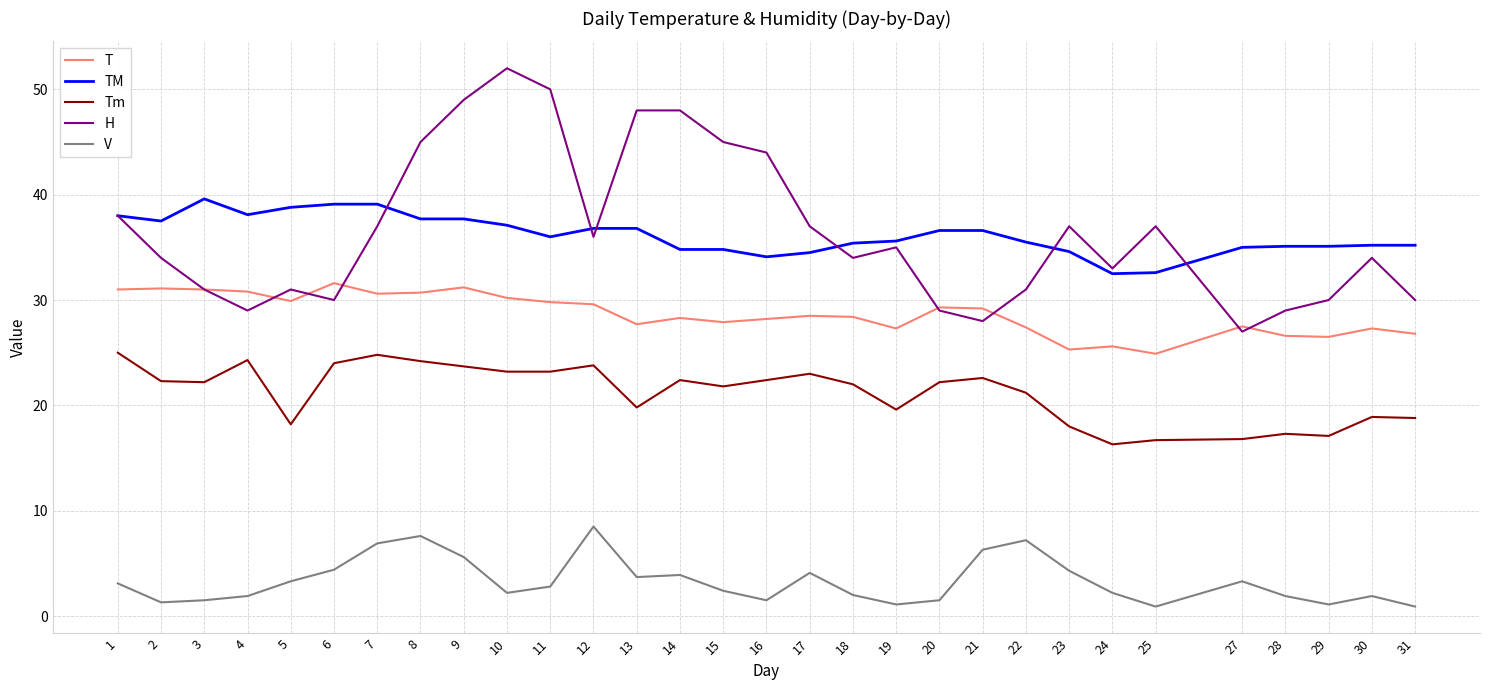

Is the value of H at 8 greater than the value of TM at 20?

Yes